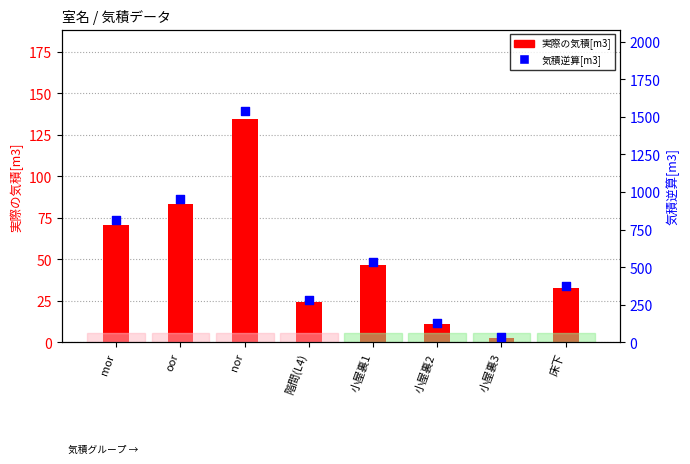

Which series has the largest total across all categories?

気積逆算[m3]